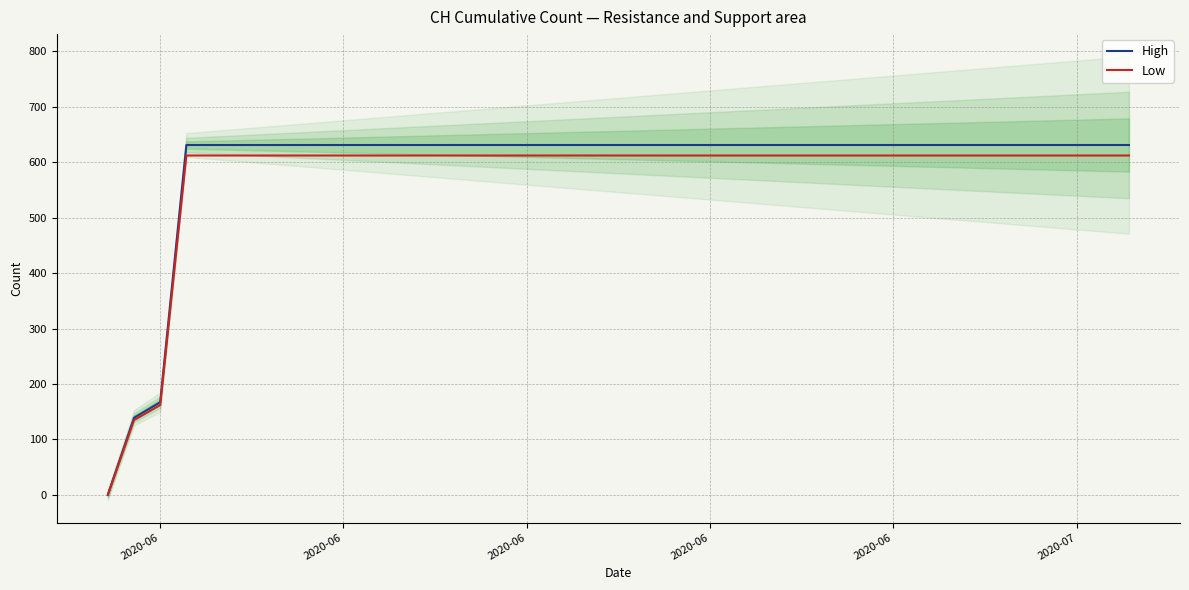

How many data points does each series have?

40